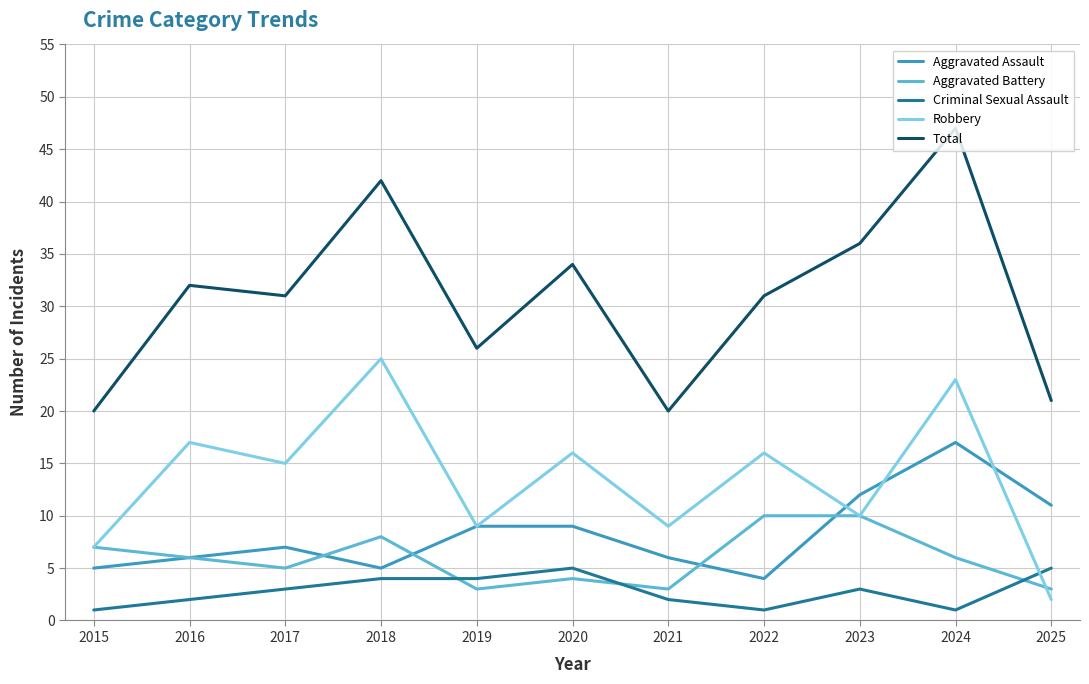

Is the value of Aggravated Assault at 2021 greater than the value of Robbery at 2020?

No